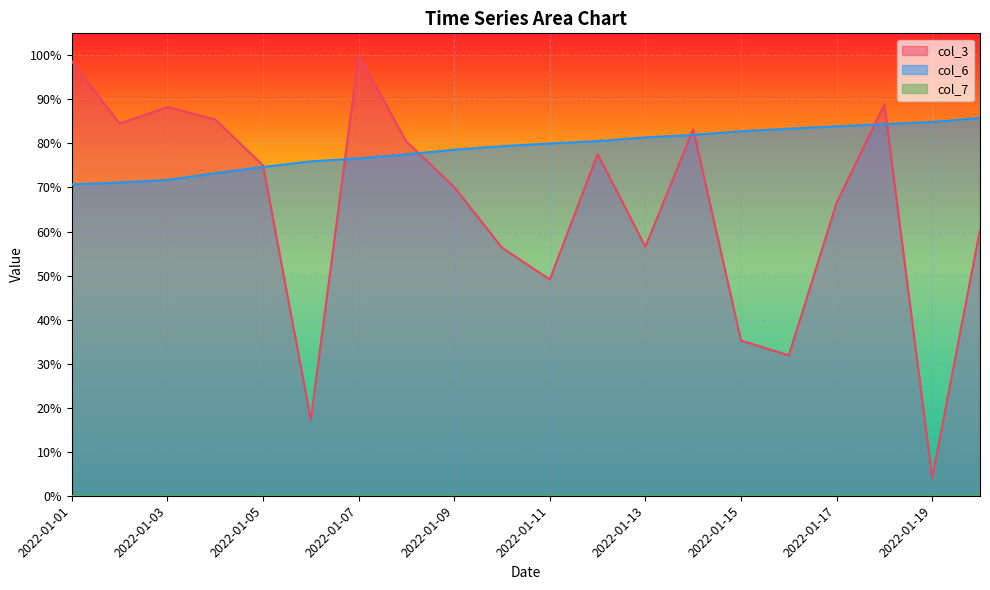

What is the total value across all series at 2022-01-12?

1.6